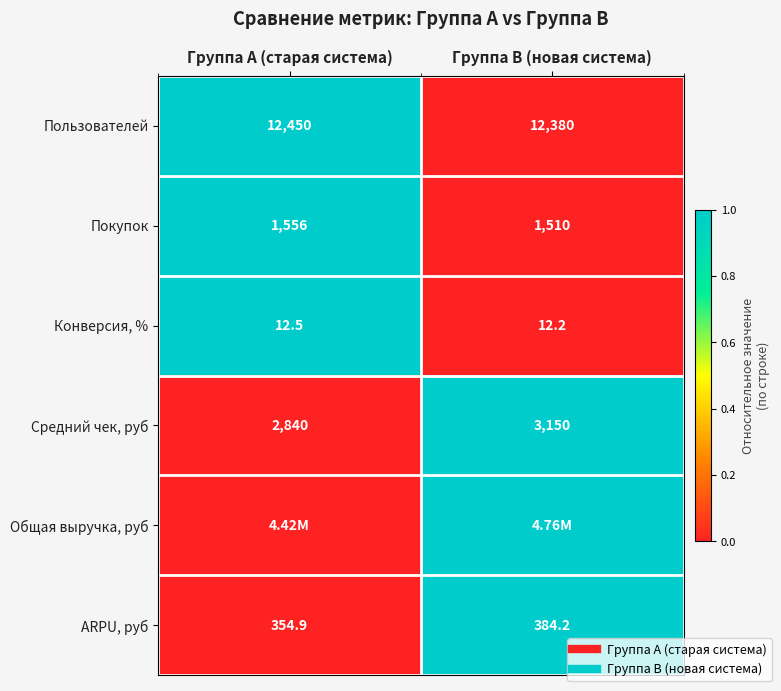

At Группа B (новая система), list the series in order from smallest to largest.

Пользователей, Покупок, Конверсия, %, Средний чек, руб, Общая выручка, руб, ARPU, руб